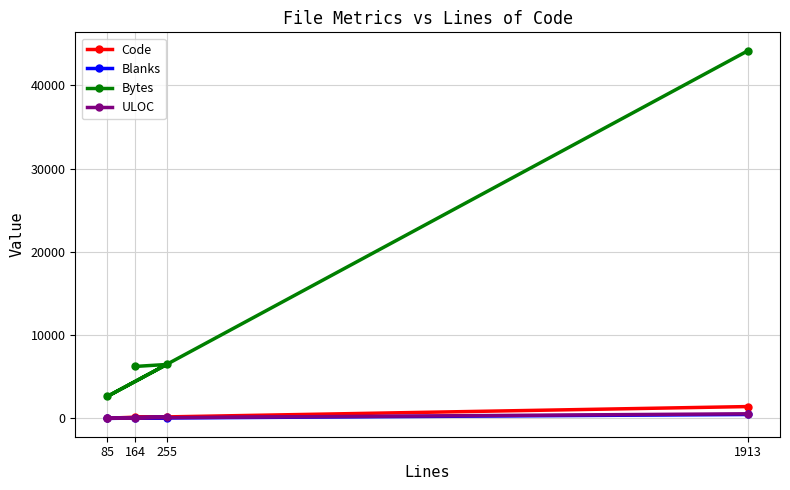

What is the difference between the highest and lowest values at 164?

6207